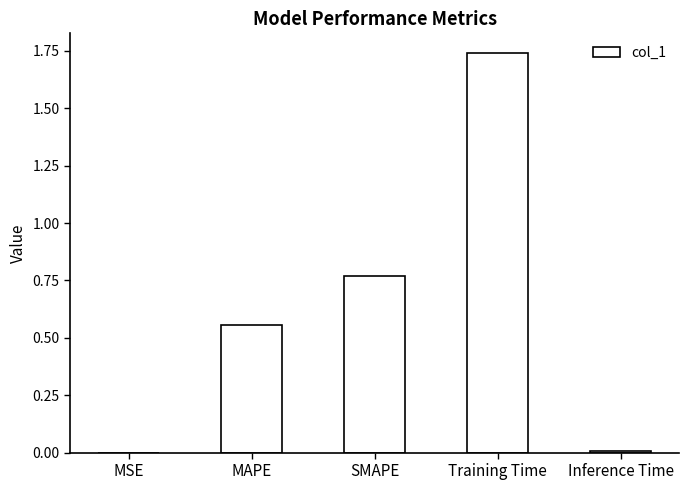

Which label corresponds to the largest value in the chart?

Training Time